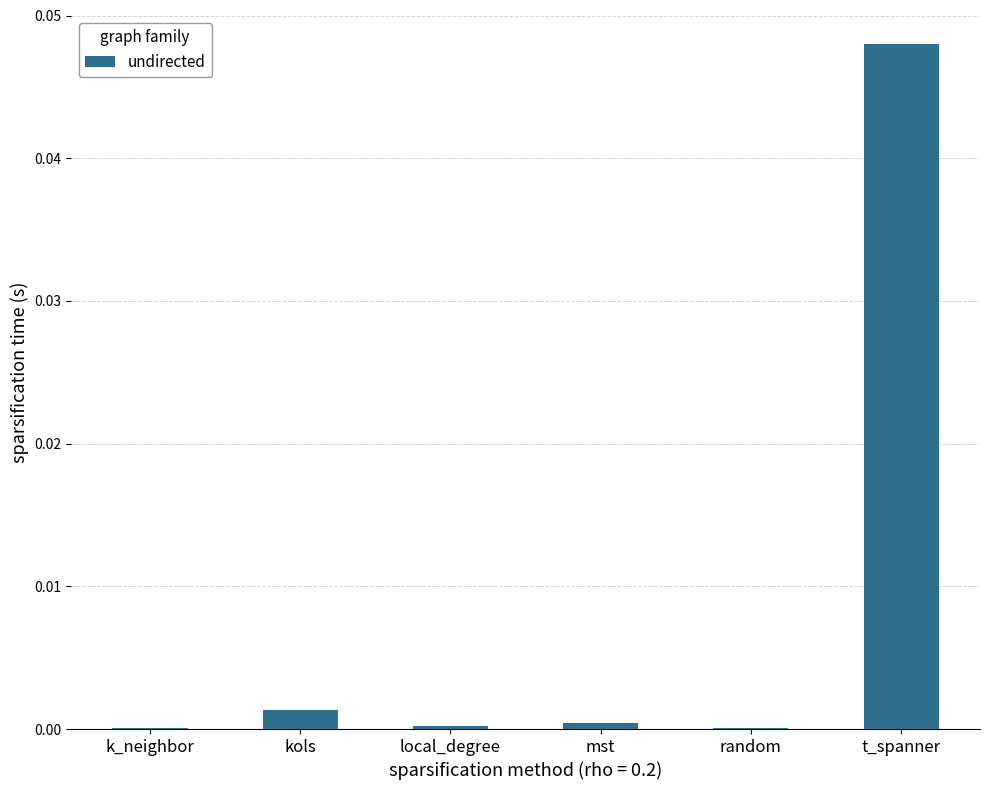

The chart shows a value of 0.0 at mst. True or false?

True